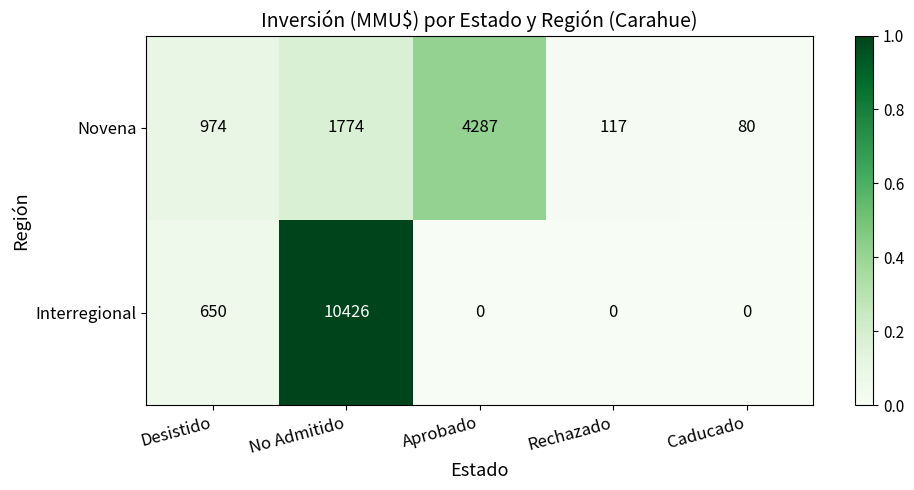

What is the sum of the Novena values at Aprobado and Caducado?

4367